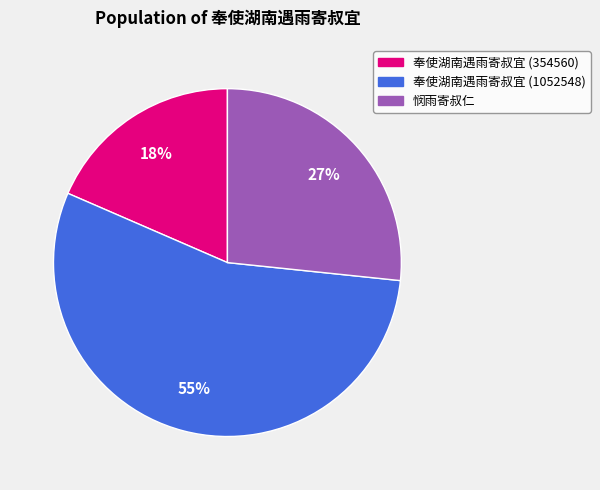

To the nearest percent, what is the average slice percentage?

33%